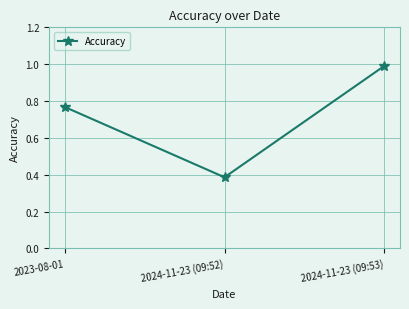

Rank the categories by value from lowest to highest.

2024-11-23 (09:52), 2023-08-01, 2024-11-23 (09:53)